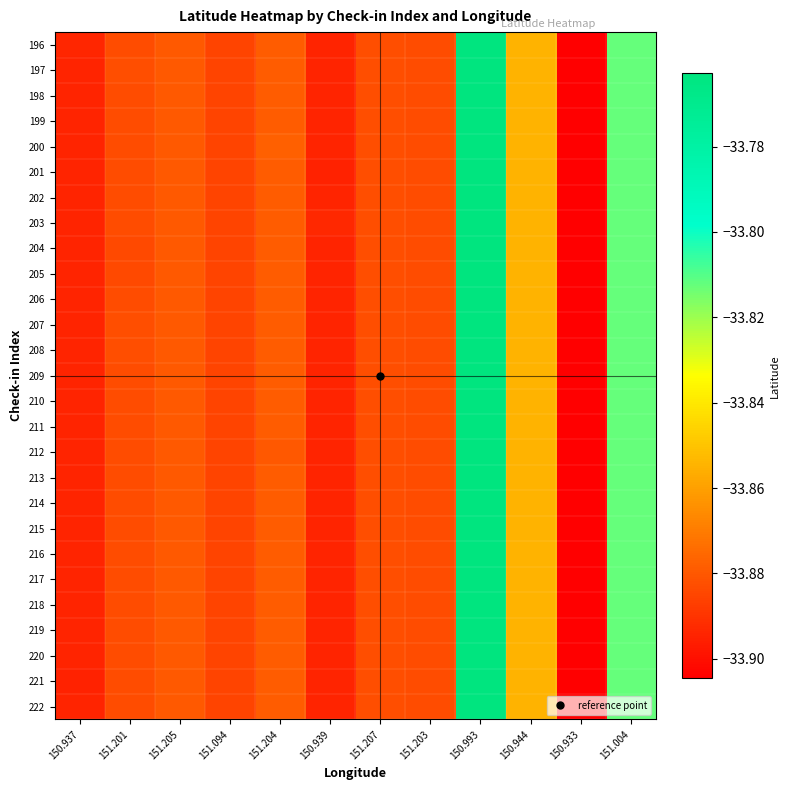

What is the total value across all series at 151.207?

-914.8